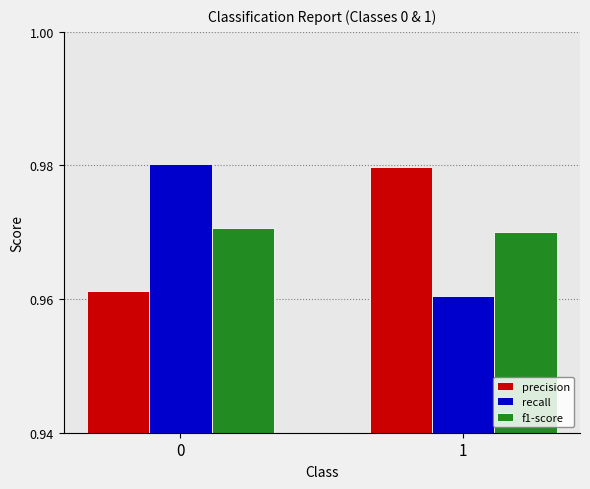

How many groups of bars are there?

2